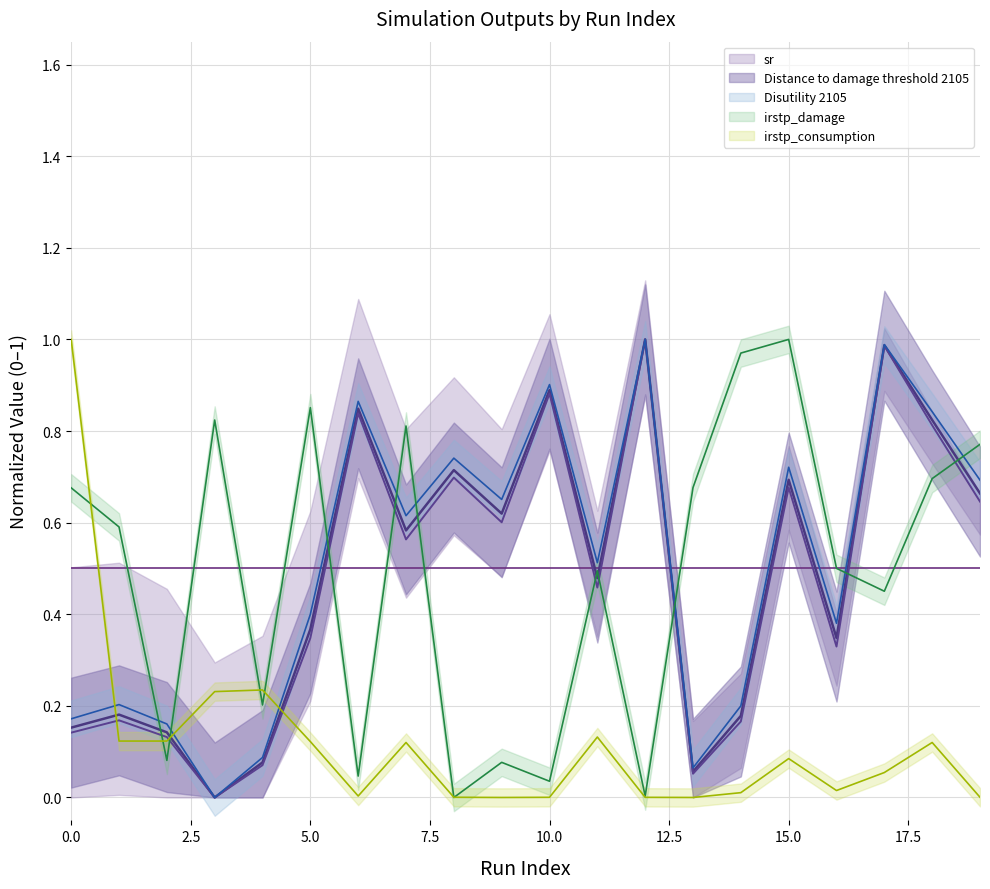

What is the sum of the Distance to damage threshold 2105 values at 12 and 16?

1.3